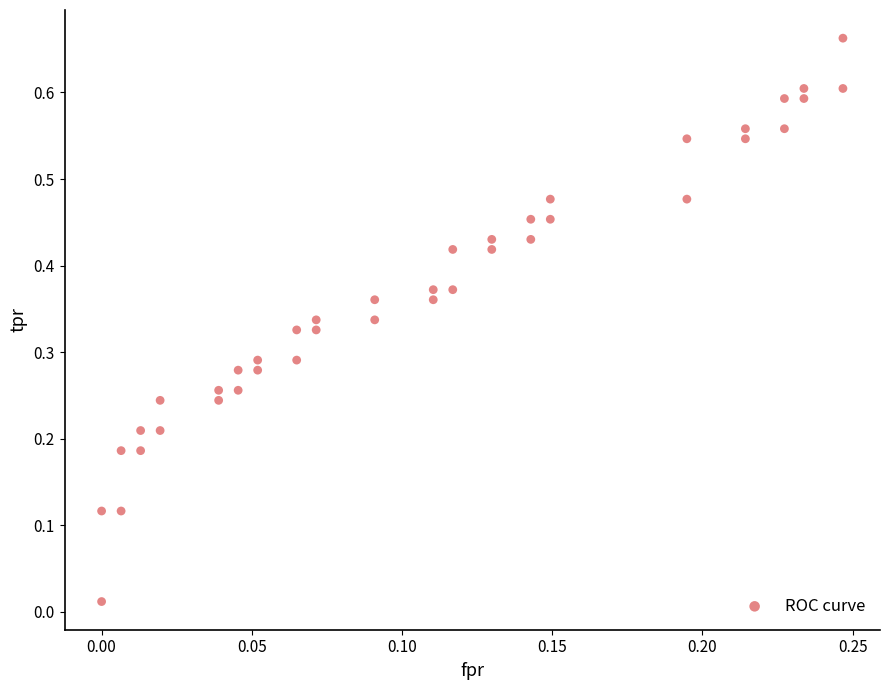

How many data points are displayed?

40